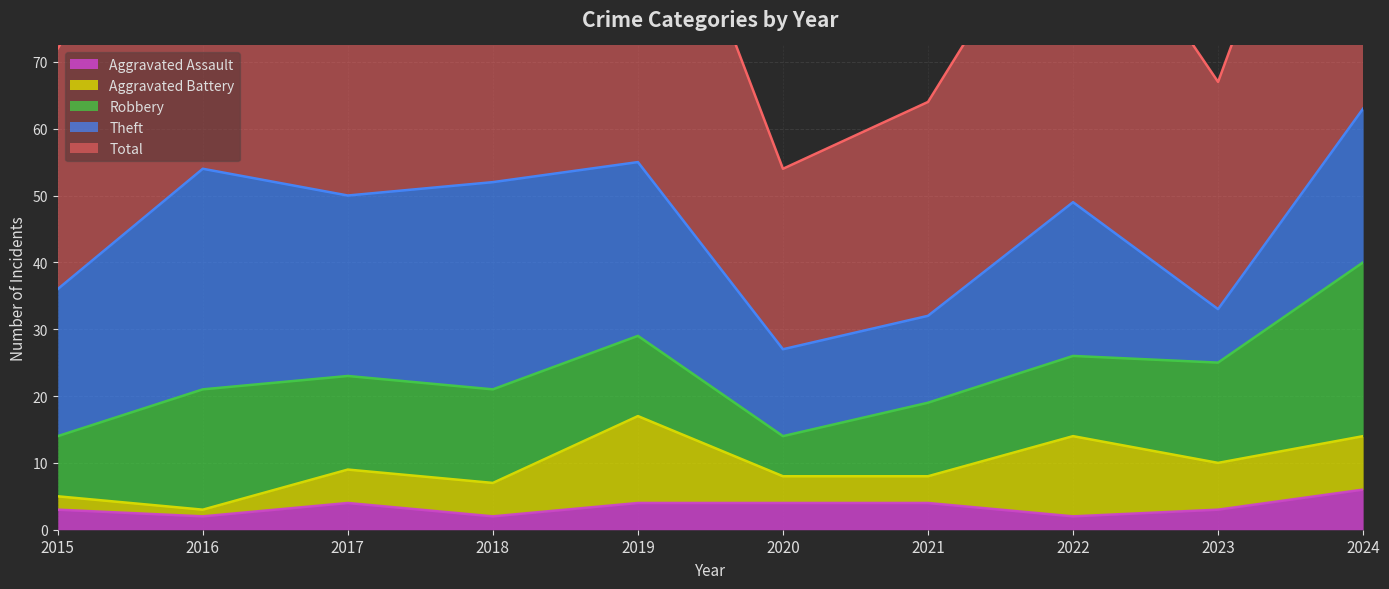

What are all the series names shown in the legend?

Aggravated Assault, Aggravated Battery, Robbery, Theft, Total